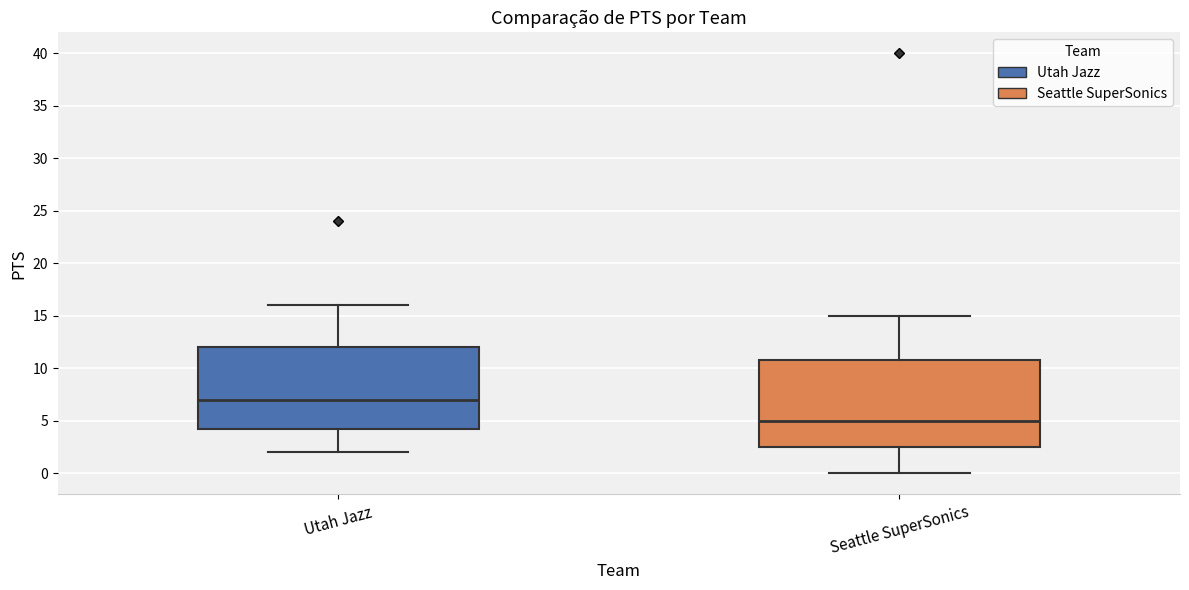

Comparing the boxes themselves (not the whiskers), which one is the tallest?

Seattle SuperSonics